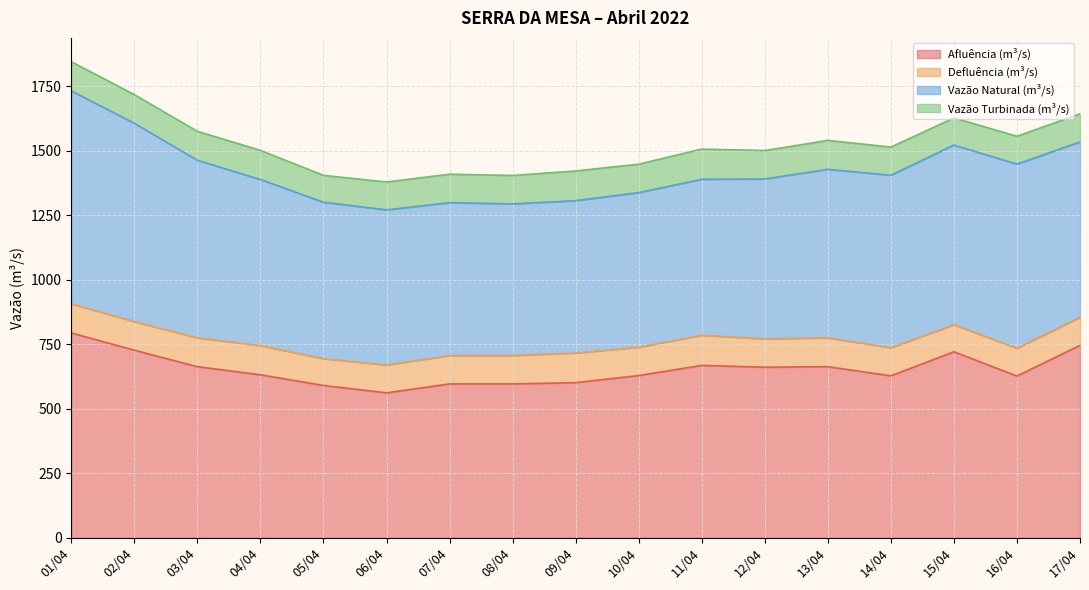

Is it true that Vazão Turbinada (m³/s) equals 56.3 at 17/04?

False